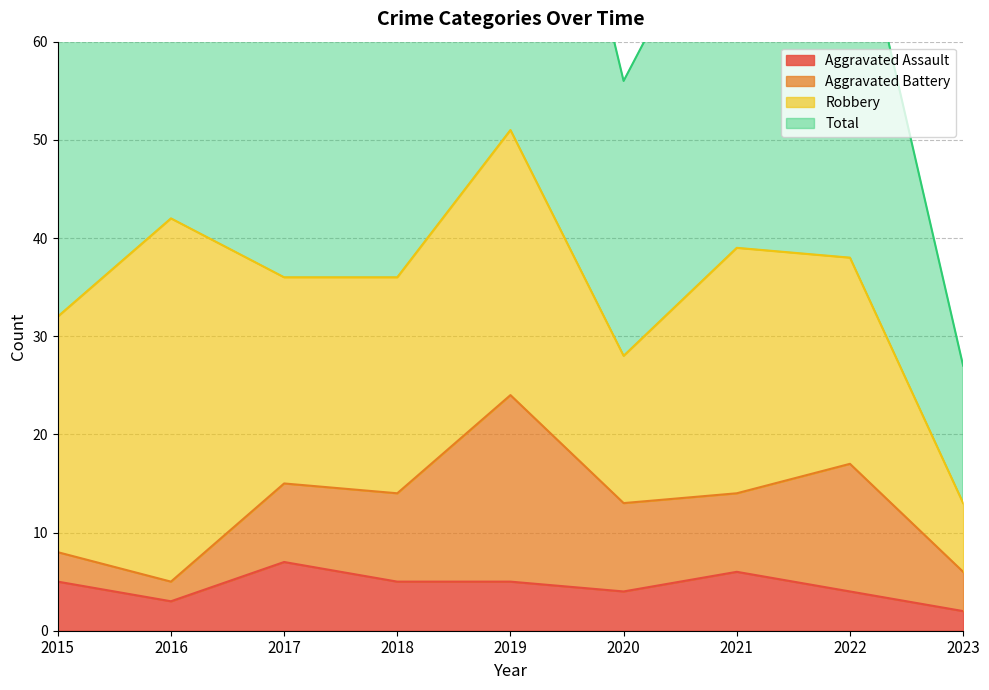

Which series has the widest spread of values?

Total